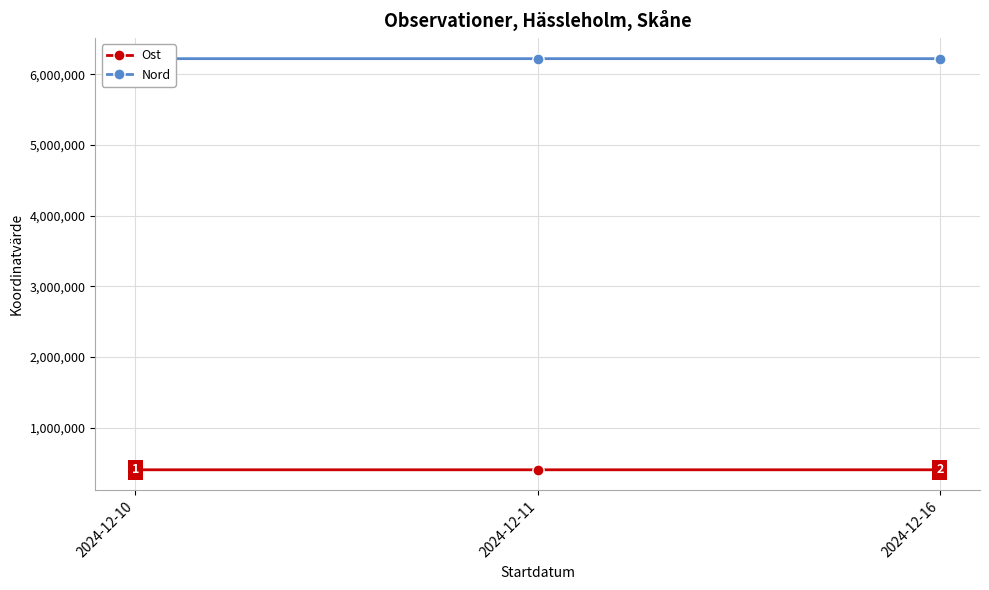

What is the minimum value for Nord?

6222497